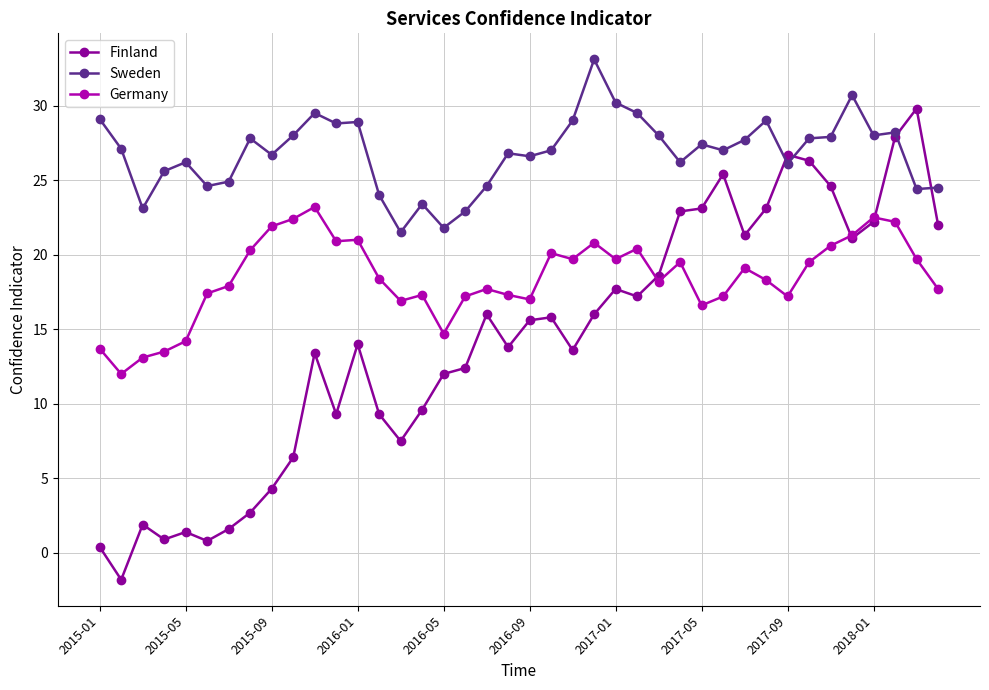

What is the value of the Germany point at the 10th from the left?

22.4